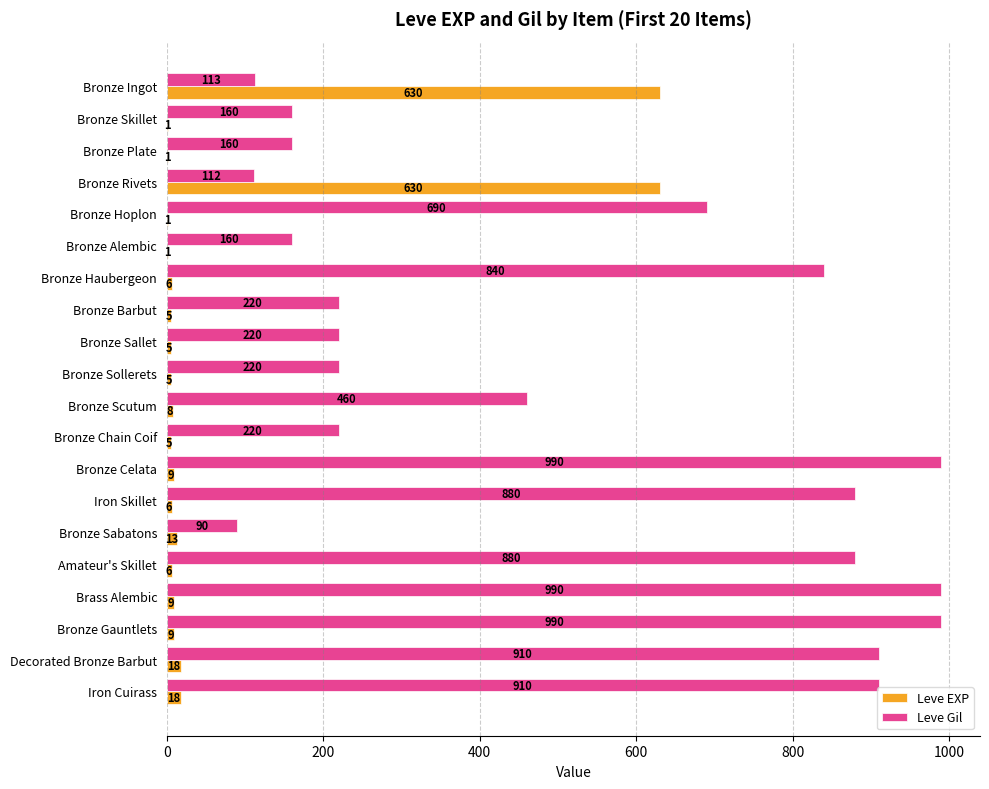

Which series has the largest total across all categories?

Leve Gil